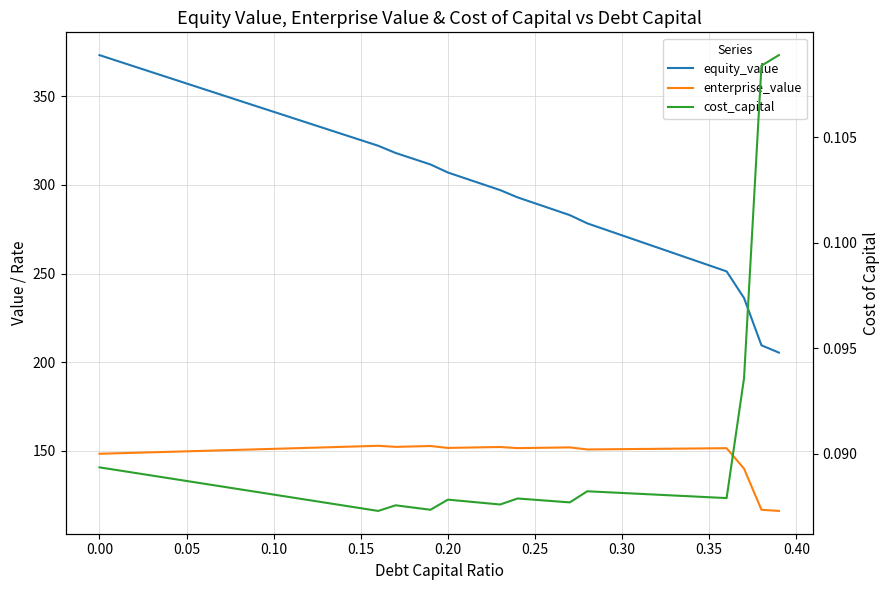

Reading left to right, list all the values displayed in this chart.

equity_value: 373.3	370.1	366.9	363.7	360.5	357.3	354.1	350.9	347.7	344.5	341.3	338.1	334.9	331.7	328.5	325.3	322.1	318.1	314.8	311.6	307.0	303.7	300.4	297.1	293.0	289.7	286.3	283.0	278.3	275.0	271.6	268.2	264.8	261.4	258.0	254.6	251.2	236.2	209.5	205.4
enterprise_value: 148.3	148.6	148.8	149.1	149.4	149.7	149.9	150.2	150.5	150.8	151.1	151.4	151.6	151.9	152.2	152.5	152.8	152.2	152.4	152.7	151.6	151.8	151.9	152.1	151.5	151.6	151.7	151.9	150.7	150.8	150.9	151.0	151.1	151.2	151.3	151.3	151.4	139.9	116.7	116.0
cost_capital: 0.1	0.1	0.1	0.1	0.1	0.1	0.1	0.1	0.1	0.1	0.1	0.1	0.1	0.1	0.1	0.1	0.1	0.1	0.1	0.1	0.1	0.1	0.1	0.1	0.1	0.1	0.1	0.1	0.1	0.1	0.1	0.1	0.1	0.1	0.1	0.1	0.1	0.1	0.1	0.1